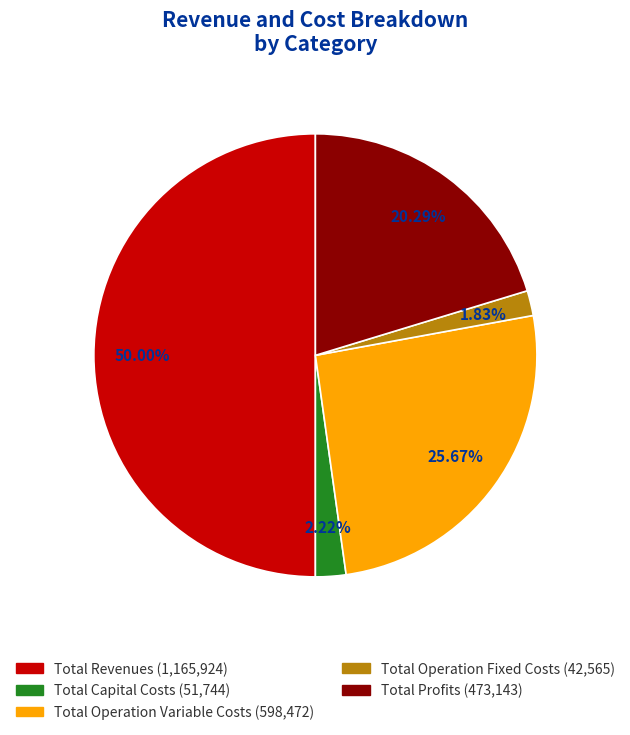

Combined, do Total Operation Variable Costs and Total Revenues account for over 50%?

Yes